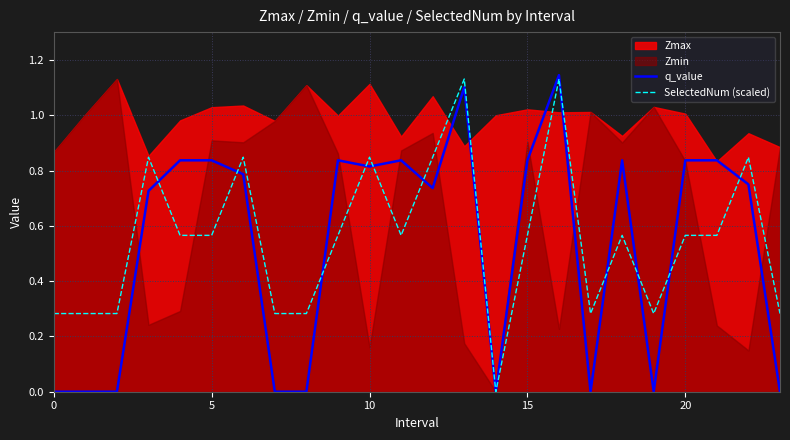

What is the sum of all SelectedNum (scaled) values?

13.3